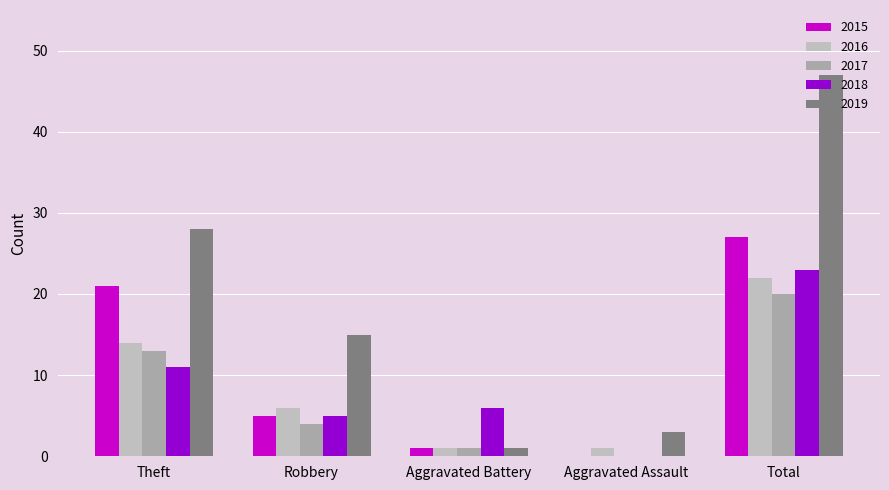

Rank the series by their maximum value, from lowest to highest.

2017, 2016, 2018, 2015, 2019